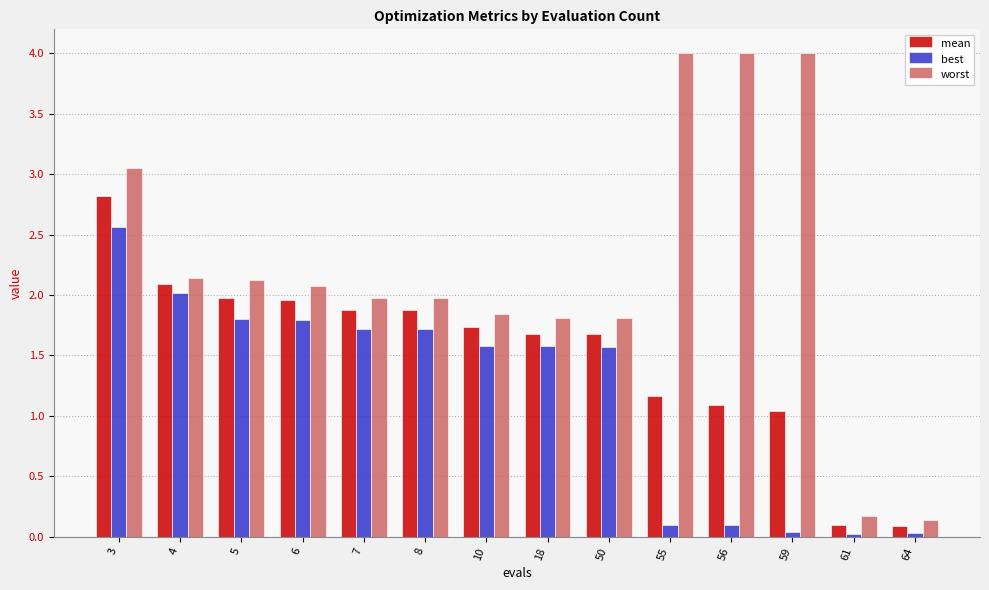

At which label does mean first exceed 1?

3